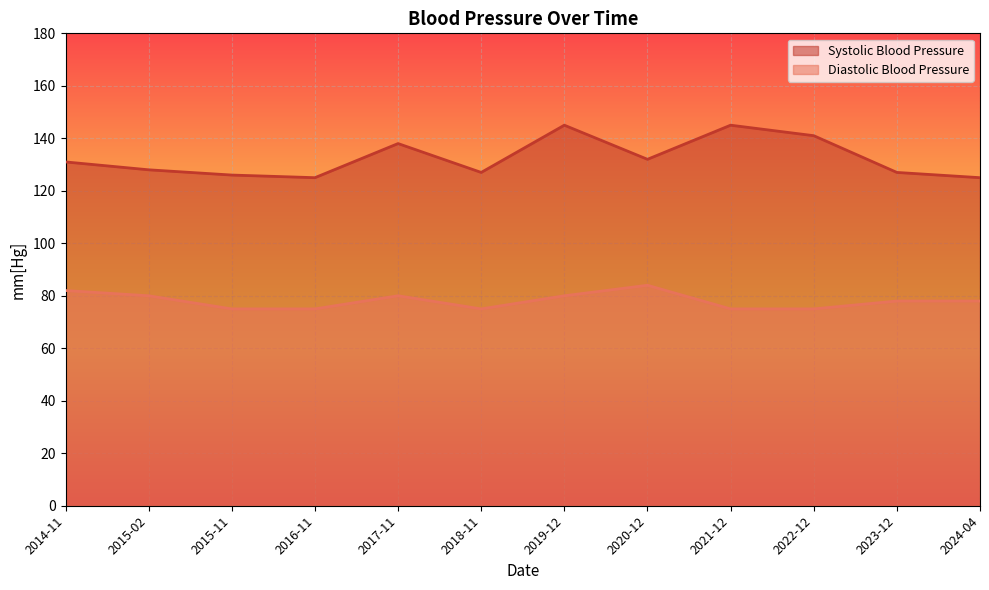

At which label does Diastolic Blood Pressure first exceed 78?

2014-11